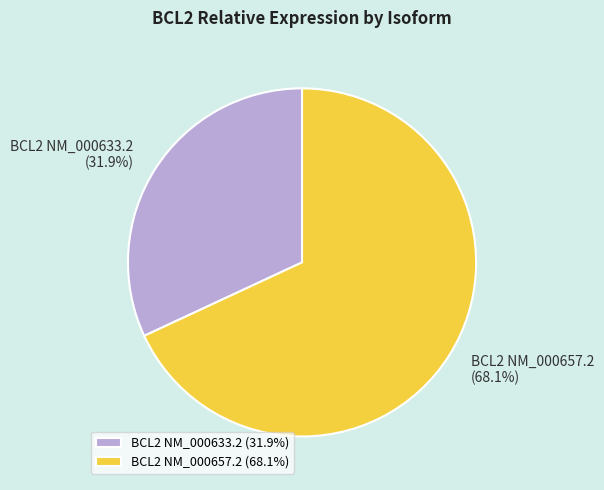

Count the number of slices in the pie.

2